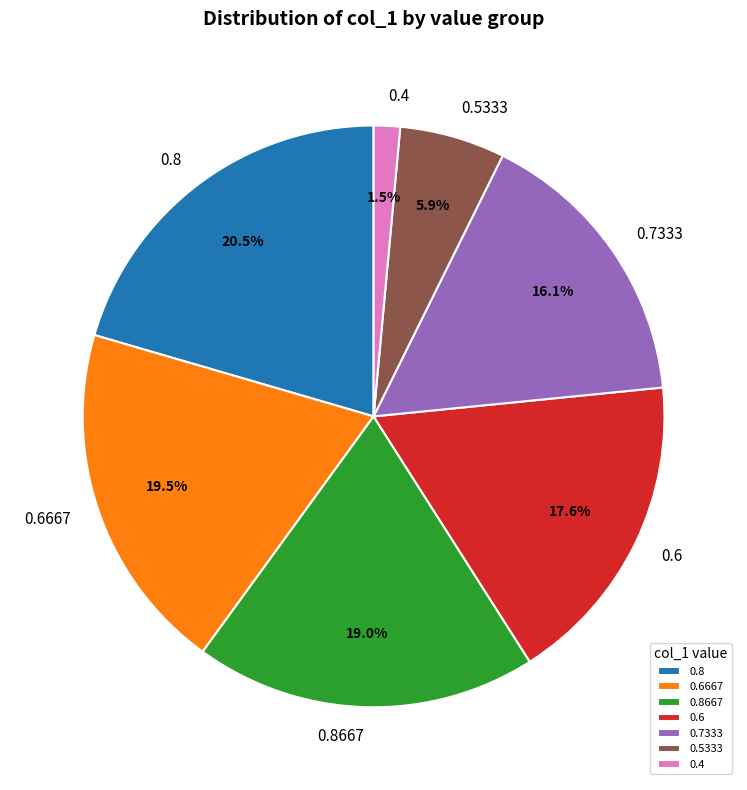

How much of the chart is everything except 0.4?

98.5%